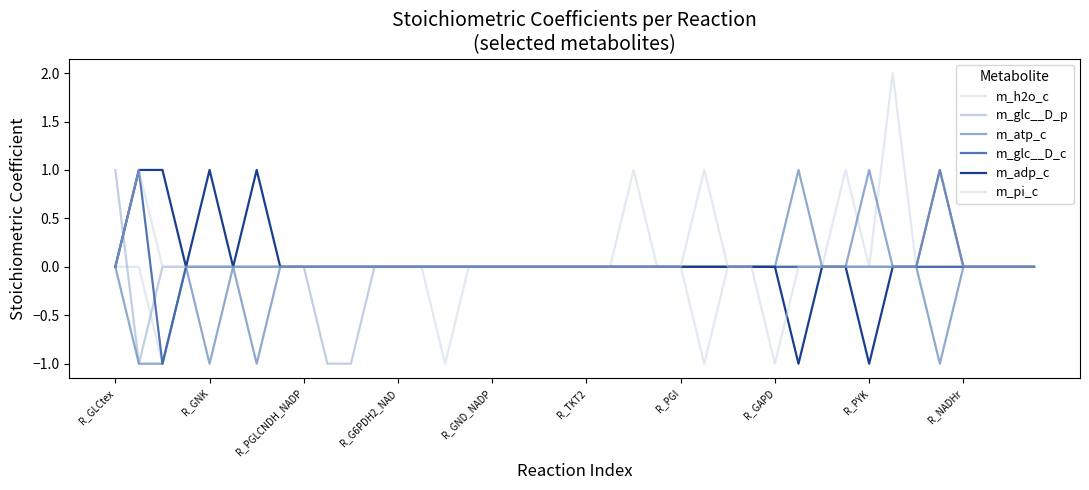

What is the label of the 31st point from the left?

30